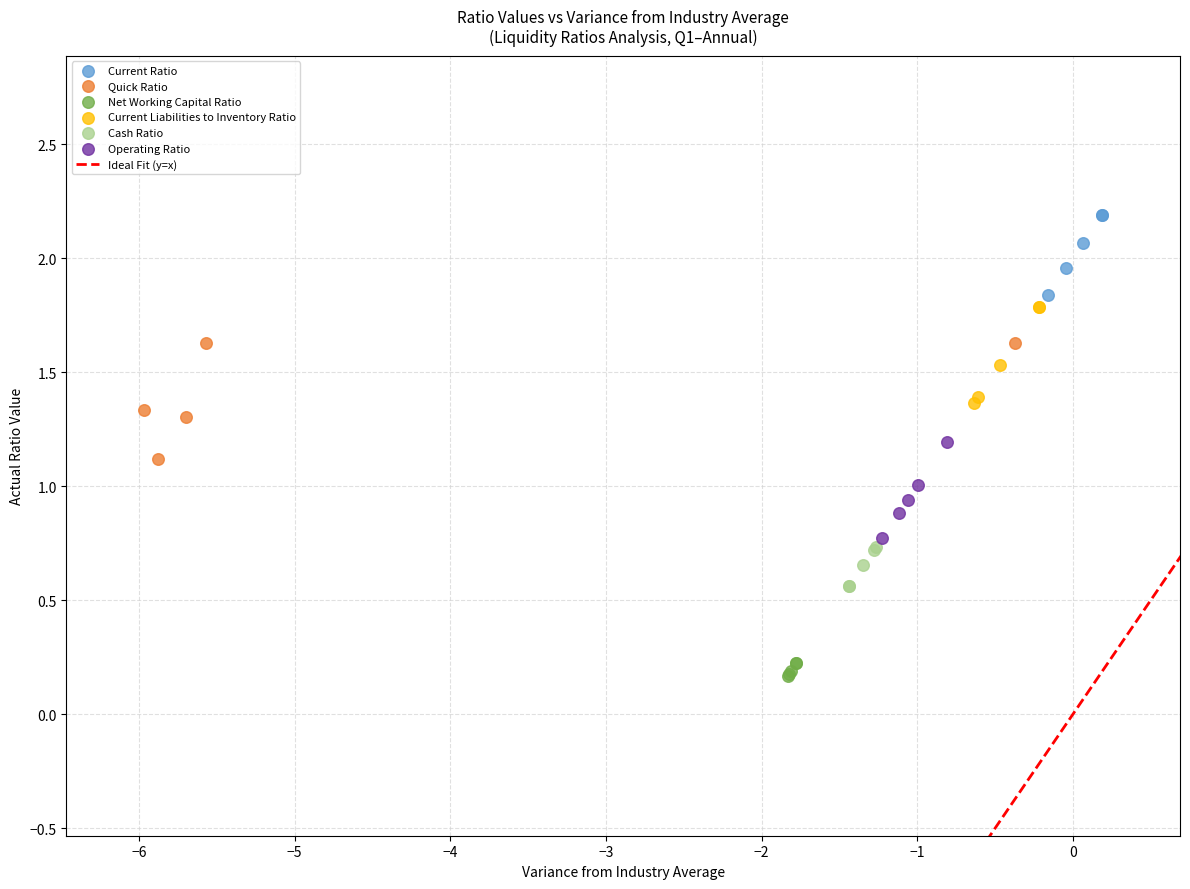

Which series reaches the maximum Y coordinate?

Current Ratio